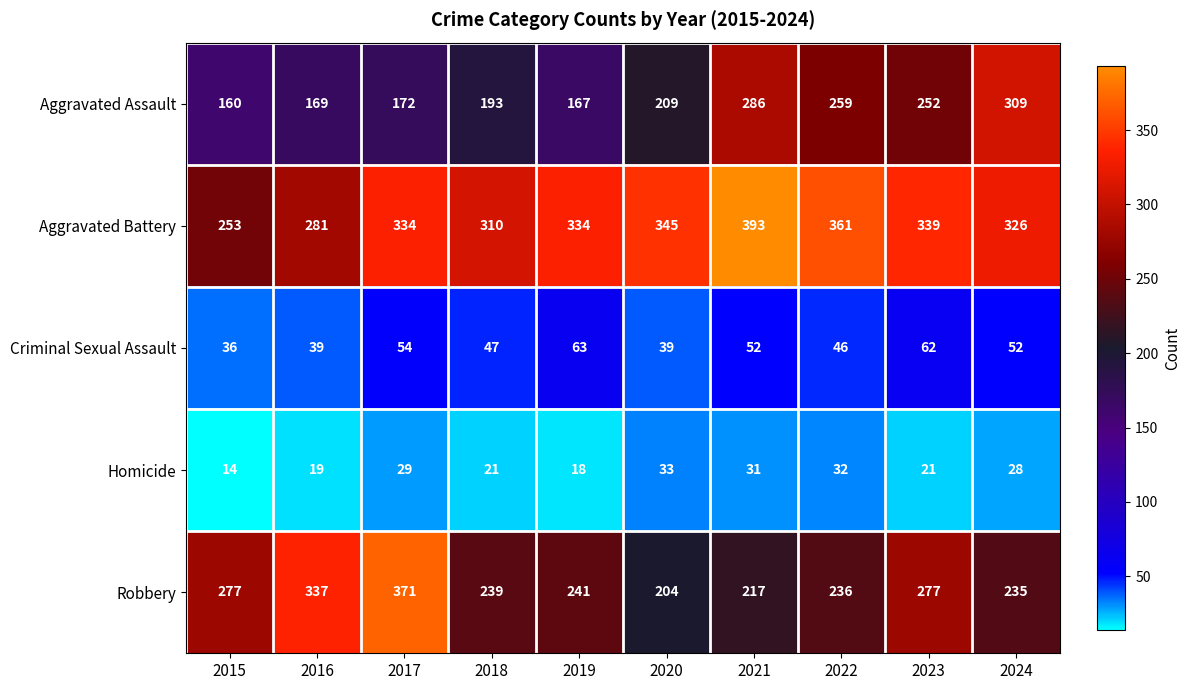

What is the maximum value shown in the chart?

393